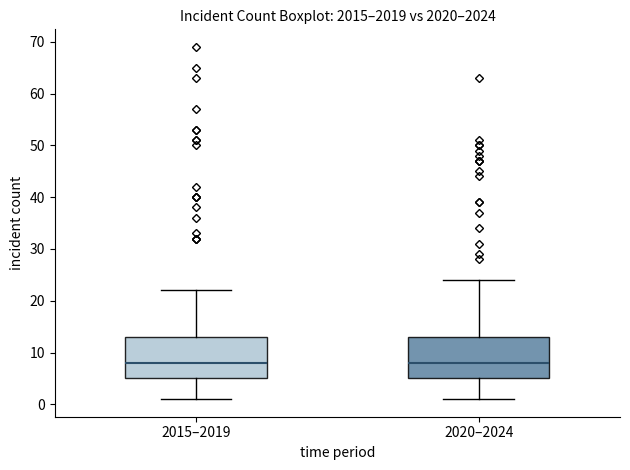

Reading left to right, transcribe this box plot: for each box, give where its median line is, the range the box spans, and where its two whiskers end, as read against the y-axis. The values are not printed on the chart, so give them approximately, as read against the axis.

2015–2019: median 8, box 5 to 13, whiskers 1 to 22
2020–2024: median 8, box 5 to 13, whiskers 1 to 24